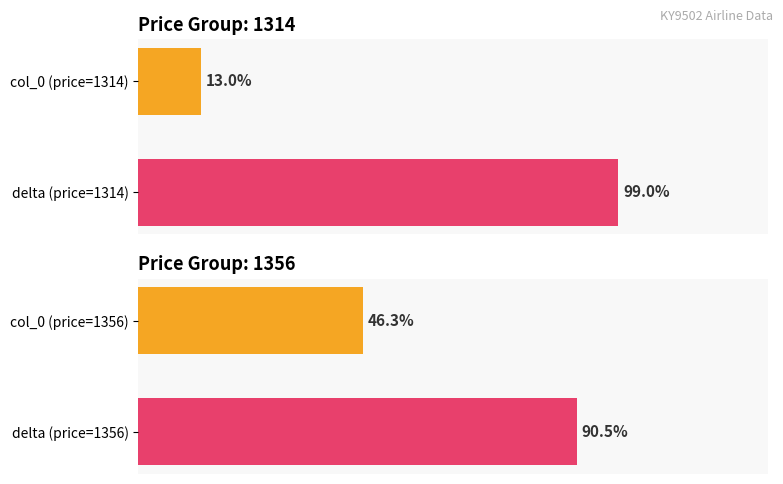

What is the spread (max minus min) of values at 1?

8.5